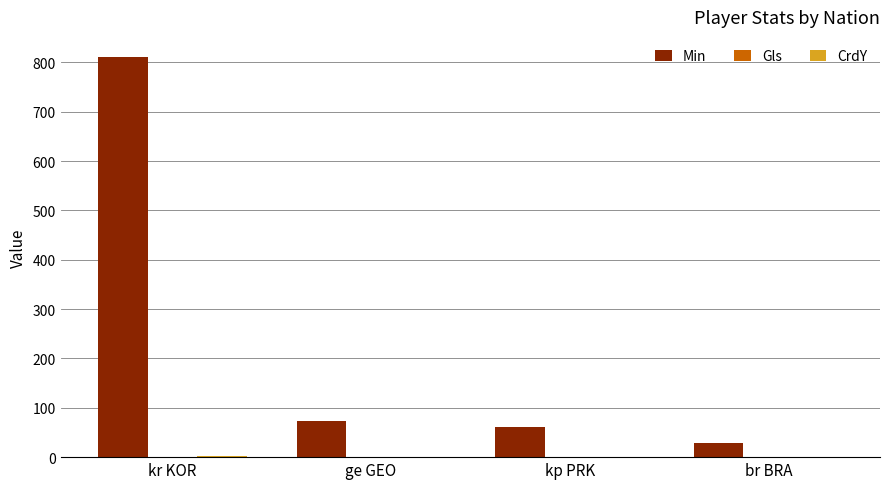

How many groups of bars are there?

4